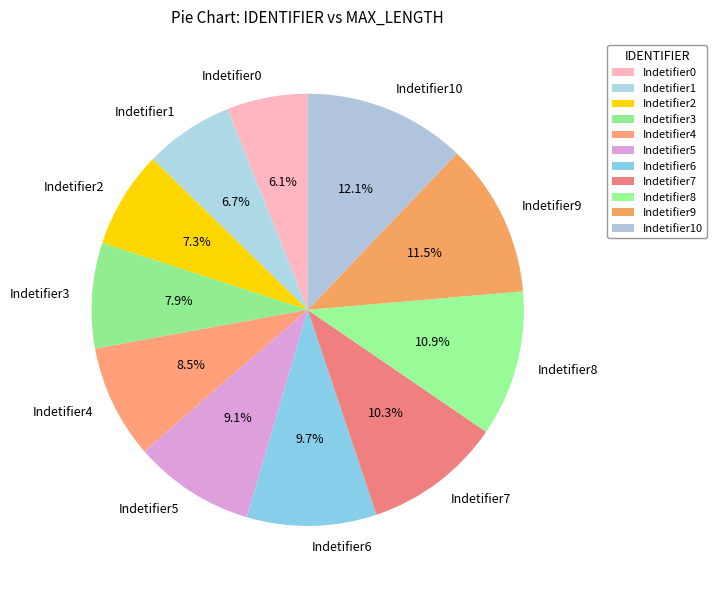

Between Indetifier4 and Indetifier8, which is larger?

Indetifier8